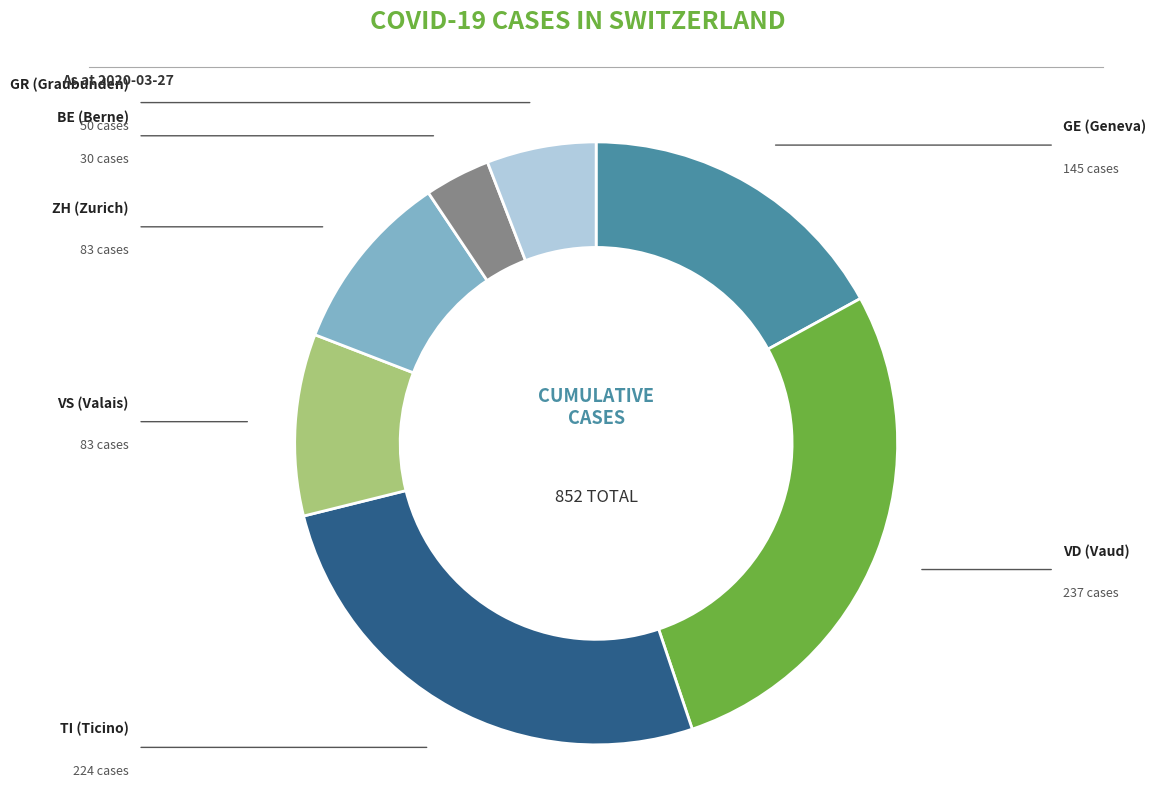

Is there any slice that represents more than half of the pie?

No